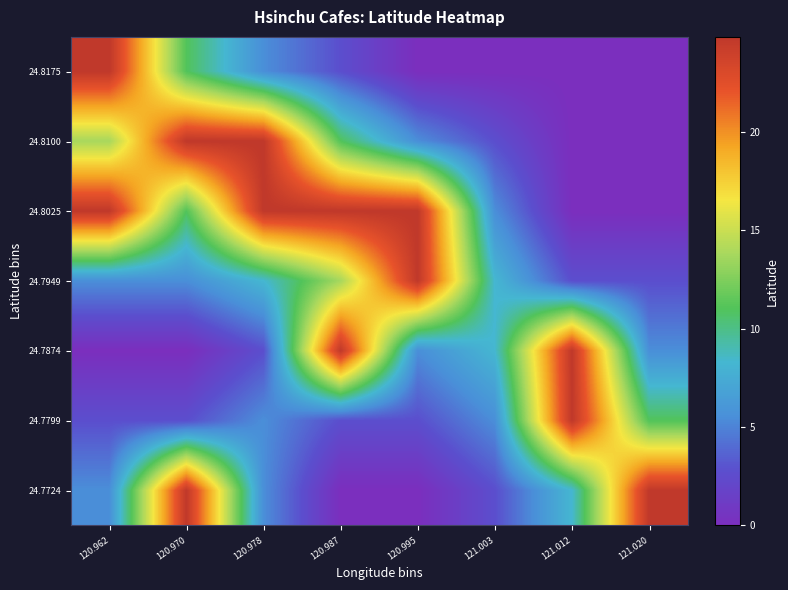

Reading left to right, extract all data points from this chart.

24.7724: 120.962=5.5	120.970=24.8	120.978=5.5	120.987=0.0	120.995=0.0	121.003=2.8	121.012=8.3	121.020=24.8
24.7799: 120.962=2.8	120.970=2.8	120.978=5.5	120.987=2.8	120.995=2.8	121.003=5.5	121.012=24.8	121.020=11.0
24.7874: 120.962=0.0	120.970=0.0	120.978=2.8	120.987=24.8	120.995=5.5	121.003=8.3	121.012=24.8	121.020=5.5
24.7949: 120.962=5.5	120.970=5.5	120.978=8.3	120.987=13.8	120.995=24.8	121.003=8.3	121.012=2.8	121.020=2.8
24.8025: 120.962=24.8	120.970=11.0	120.978=24.8	120.987=24.8	120.995=24.8	121.003=5.5	121.012=0.0	121.020=0.0
24.8100: 120.962=13.8	120.970=24.8	120.978=24.8	120.987=11.0	120.995=5.5	121.003=2.8	121.012=0.0	121.020=0.0
24.8175: 120.962=24.8	120.970=11.0	120.978=5.5	120.987=2.8	120.995=0.0	121.003=0.0	121.012=0.0	121.020=0.0